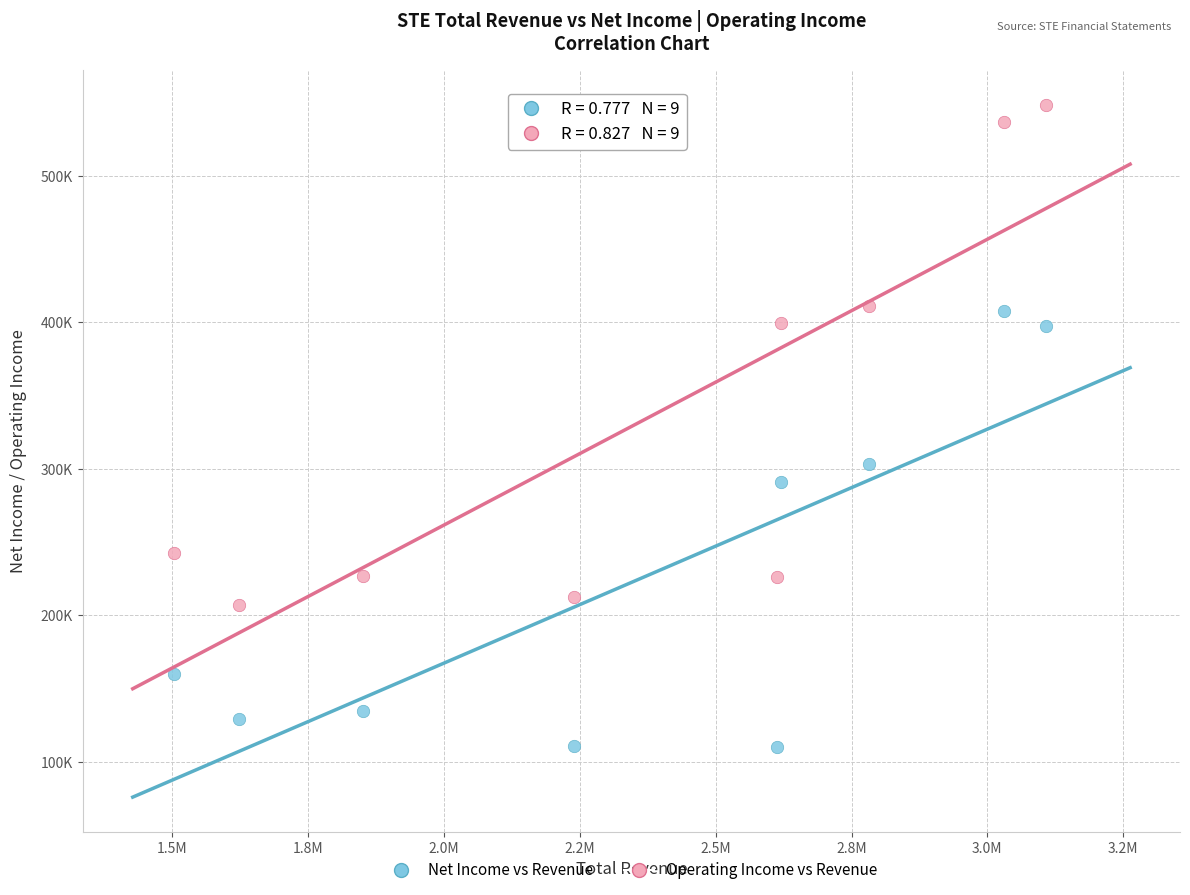

What are all the series names shown in the legend?

Net Income vs Revenue, Operating Income vs Revenue